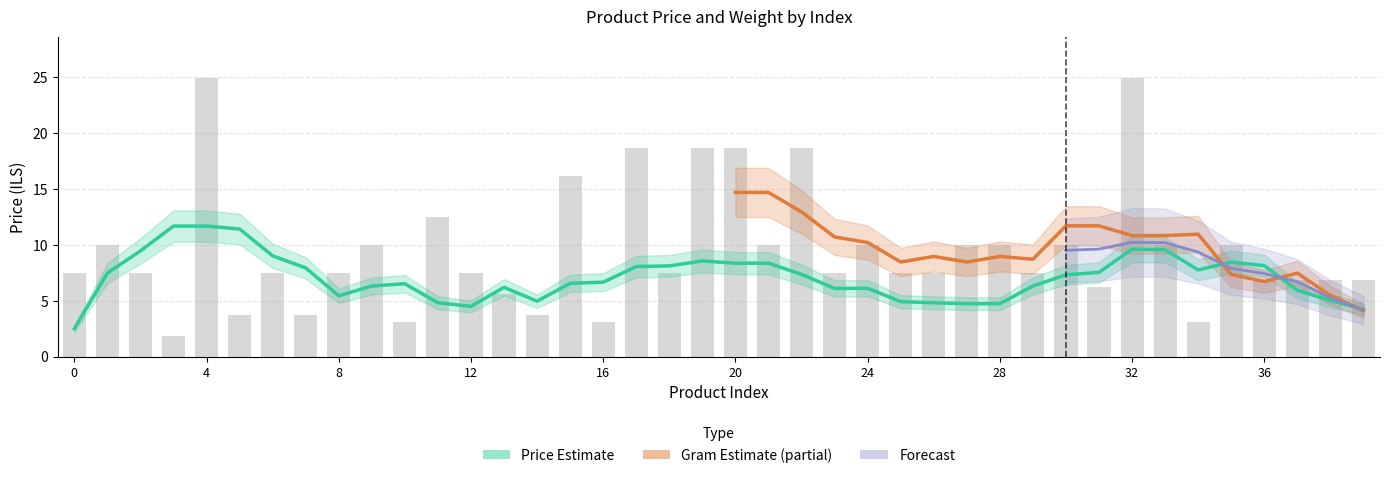

How many data points are above 7?

27